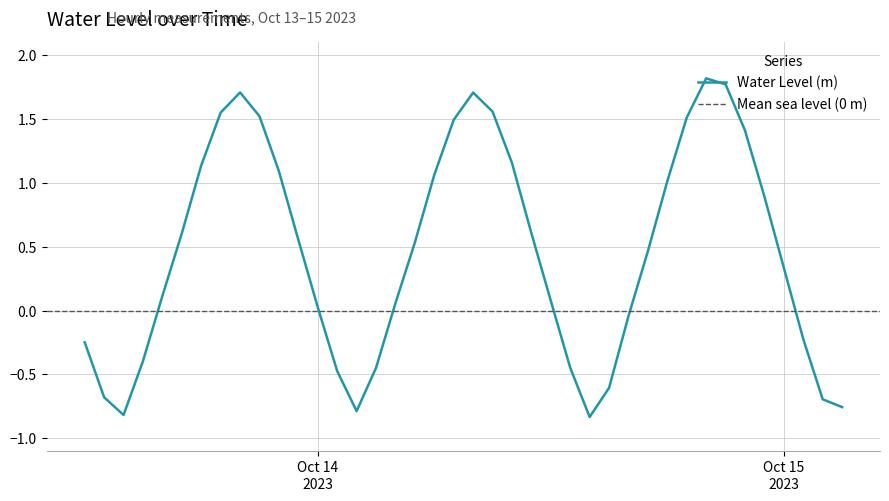

True or false: there are more than 2 points higher than both neighbors.

True